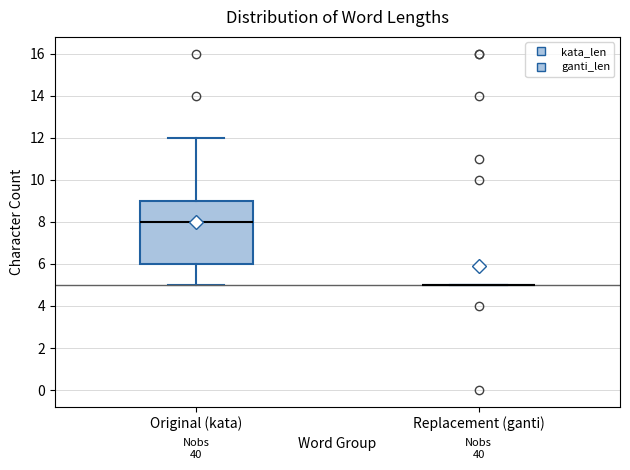

Reading left to right, read every box against the y-axis: the position of its median line, the range the box covers, and the ends of its whiskers. The values are not printed on the chart, so give them approximately, as read against the axis.

Original (kata): median 8, box 6 to 9, whiskers 5 to 12
Replacement (ganti): box collapsed to a line at 5, whiskers 5 to 5